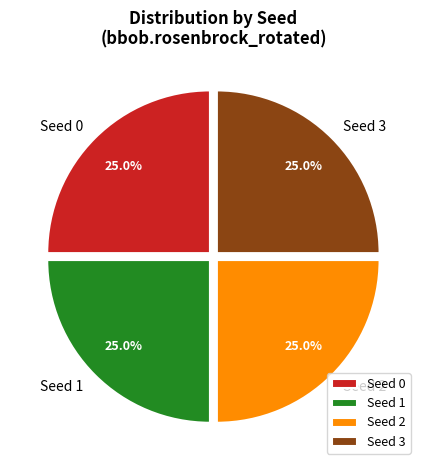

What is the total percentage of Seed 1 and Seed 0?

50.0%